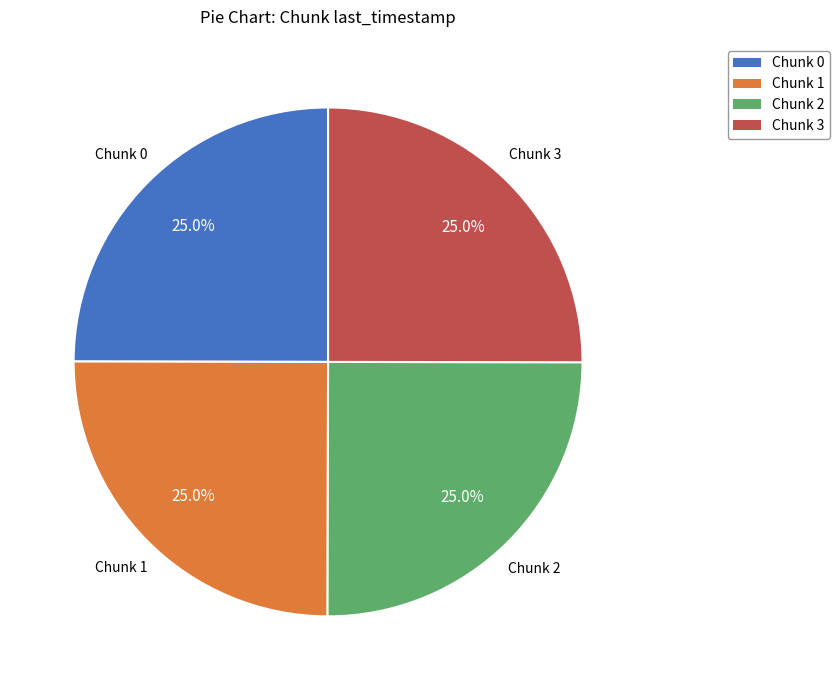

Is Chunk 2 the majority of the pie?

No